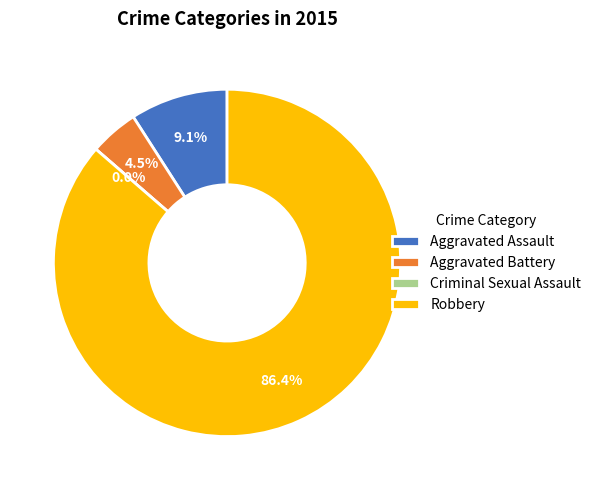

True or false: Criminal Sexual Assault accounts for 1% of the total.

False